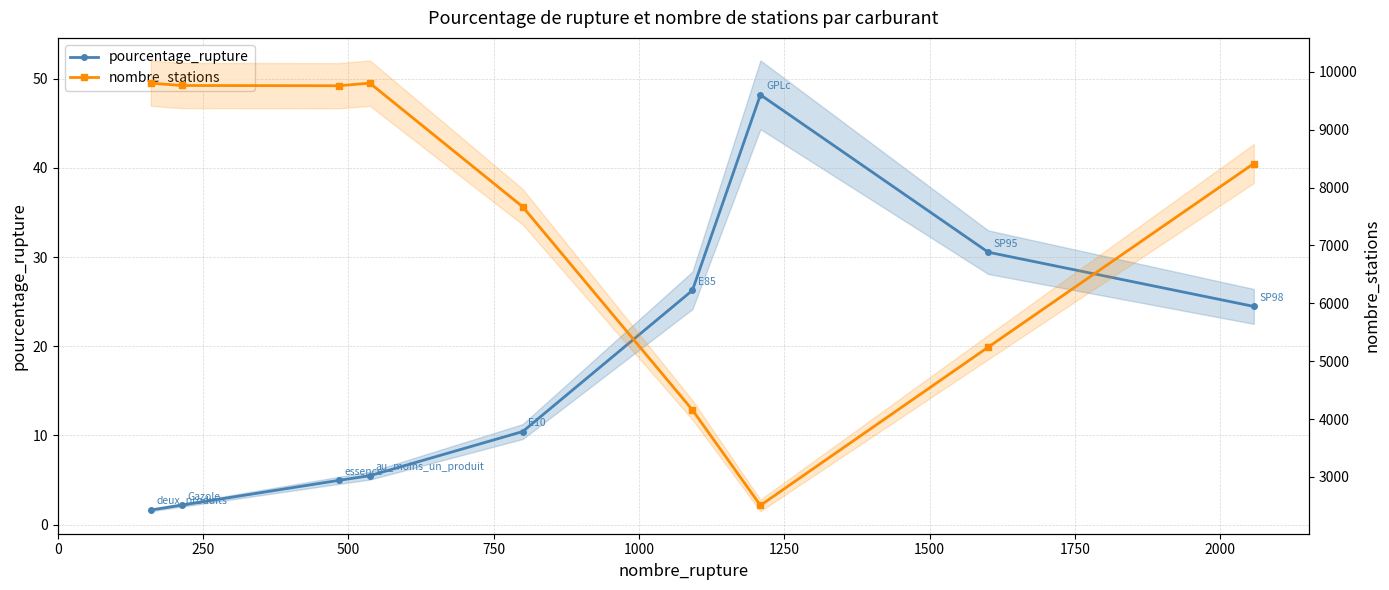

What is the smallest value displayed?

1.6